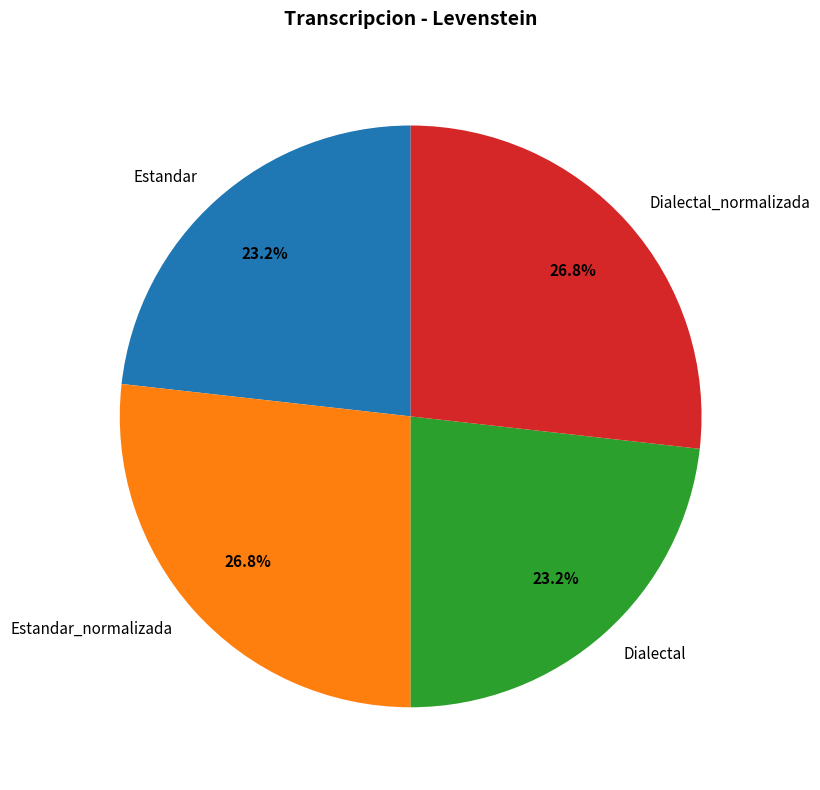

What is the ratio of the value at Dialectal_normalizada to the value at Dialectal?

1.2